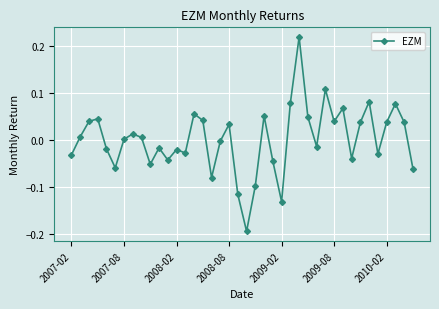

How many categories are shown in the chart?

40